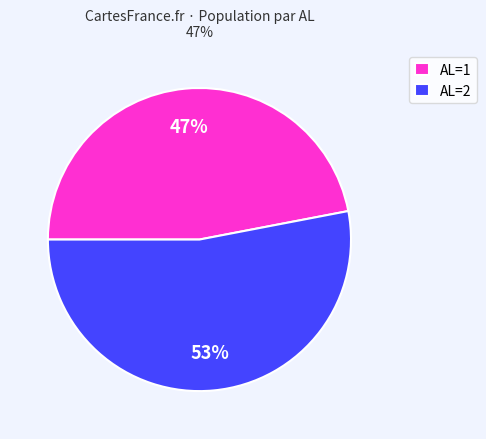

Which has a higher value, AL=1 or AL=2?

AL=2